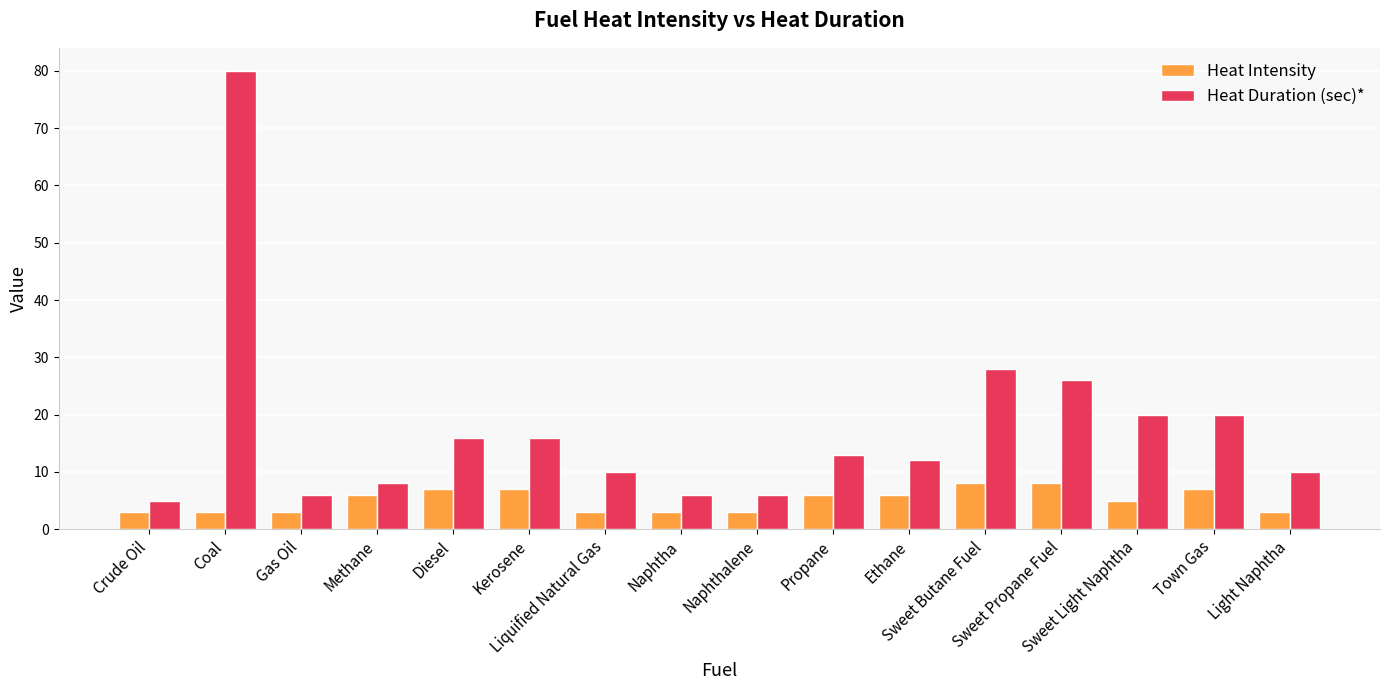

Are the bars grouped side by side (vs. stacked)?

Yes